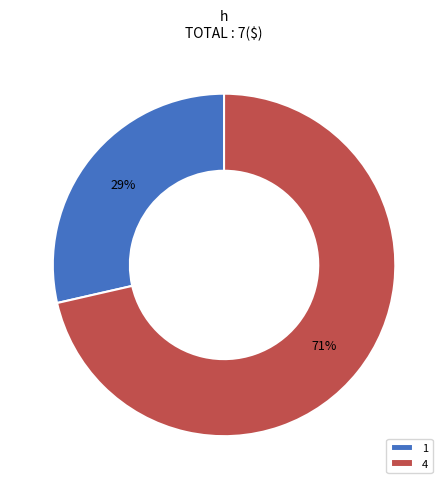

How many segments does this pie chart have?

2